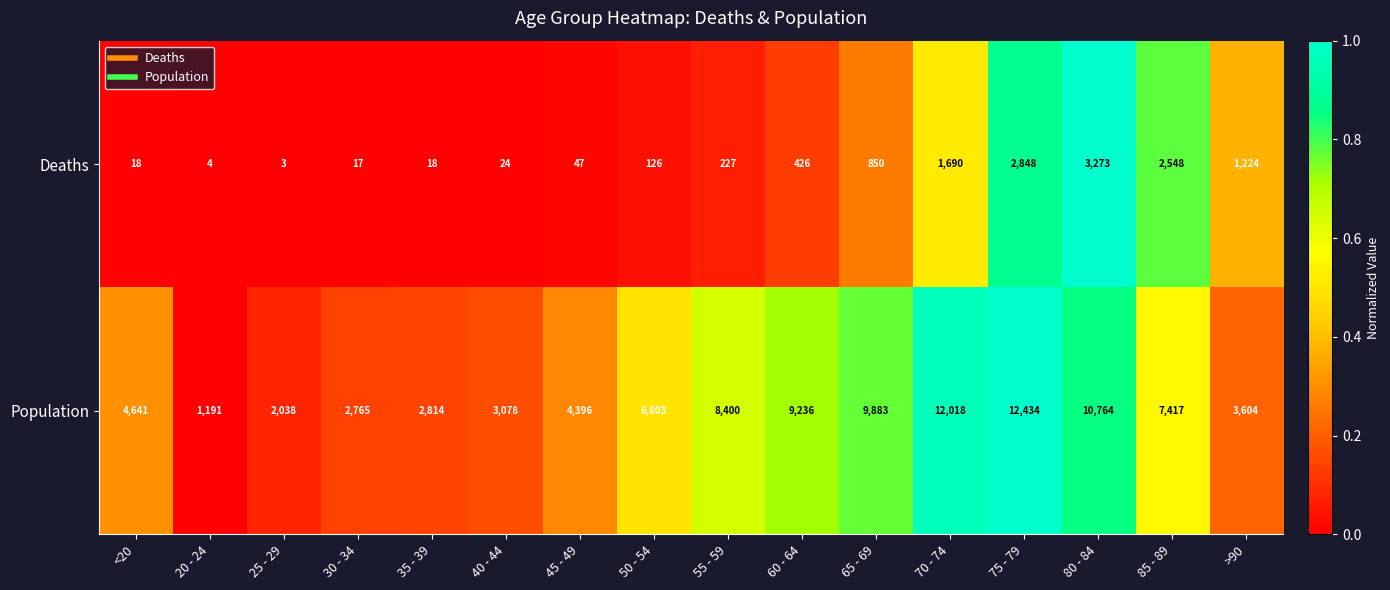

The Deaths series shows 3 at 25 - 29. True or false?

True